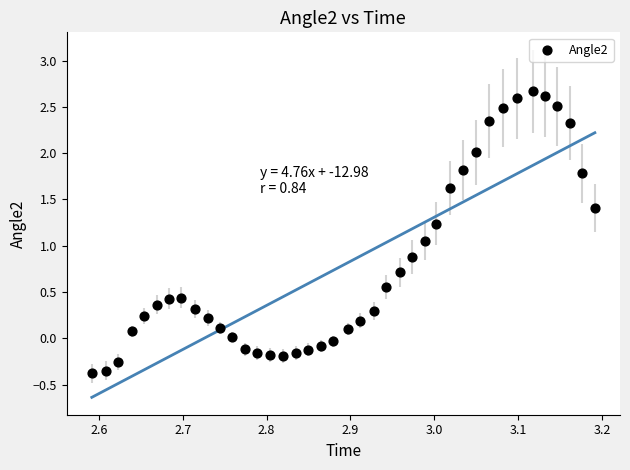

What is the range of Y values (max minus min)?

3.0